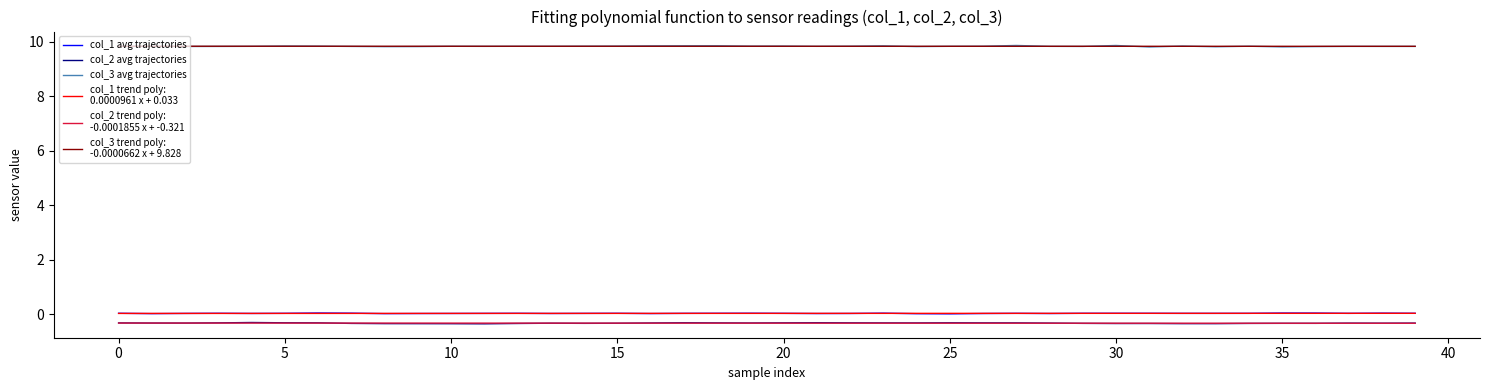

What is the greatest value displayed?

9.9